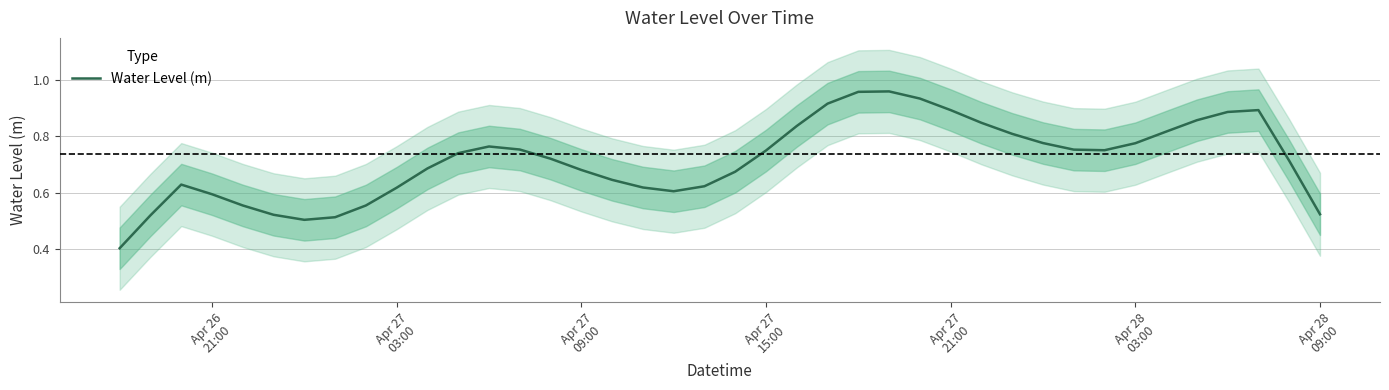

What is the lowest value of the Water Level (m) series?

0.4